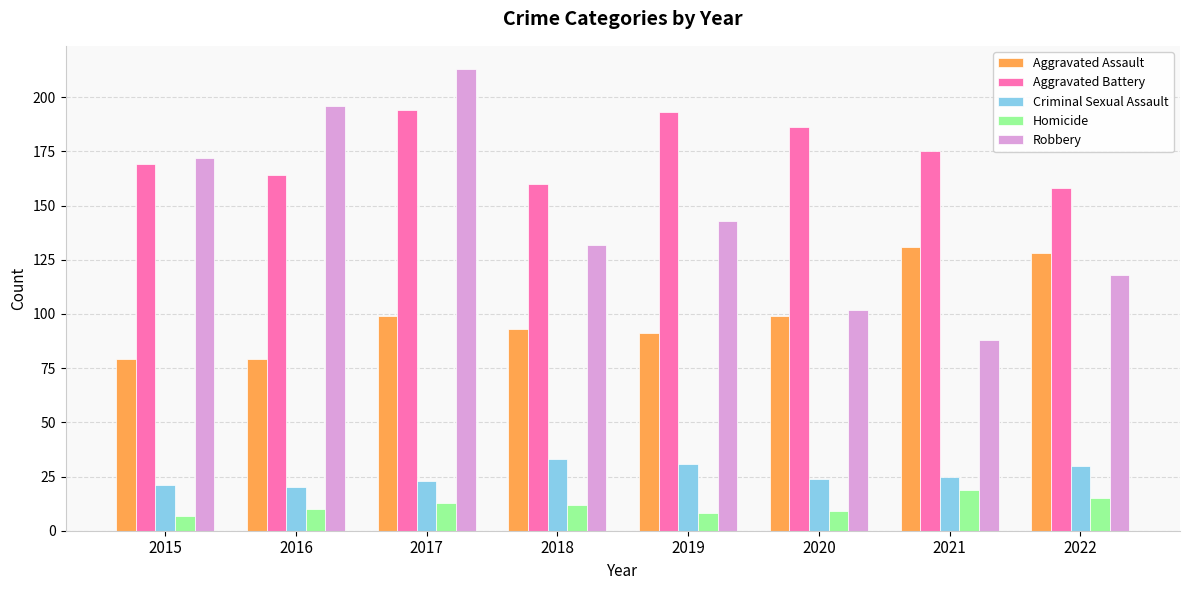

What is the spread (max minus min) of values at 2020?

177